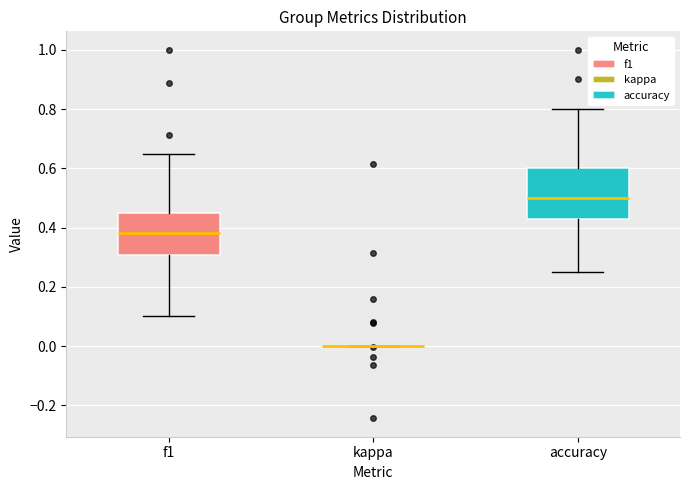

Reading left to right, read every box against the y-axis: the position of its median line, the range the box covers, and the ends of its whiskers. The values are not printed on the chart, so give them approximately, as read against the axis.

f1: median 0.38, box 0.30 to 0.46, whiskers 0.10 to 0.64
kappa: box collapsed to a line at 0.00, whiskers 0.00 to 0.00
accuracy: median 0.50, box 0.42 to 0.60, whiskers 0.26 to 0.80